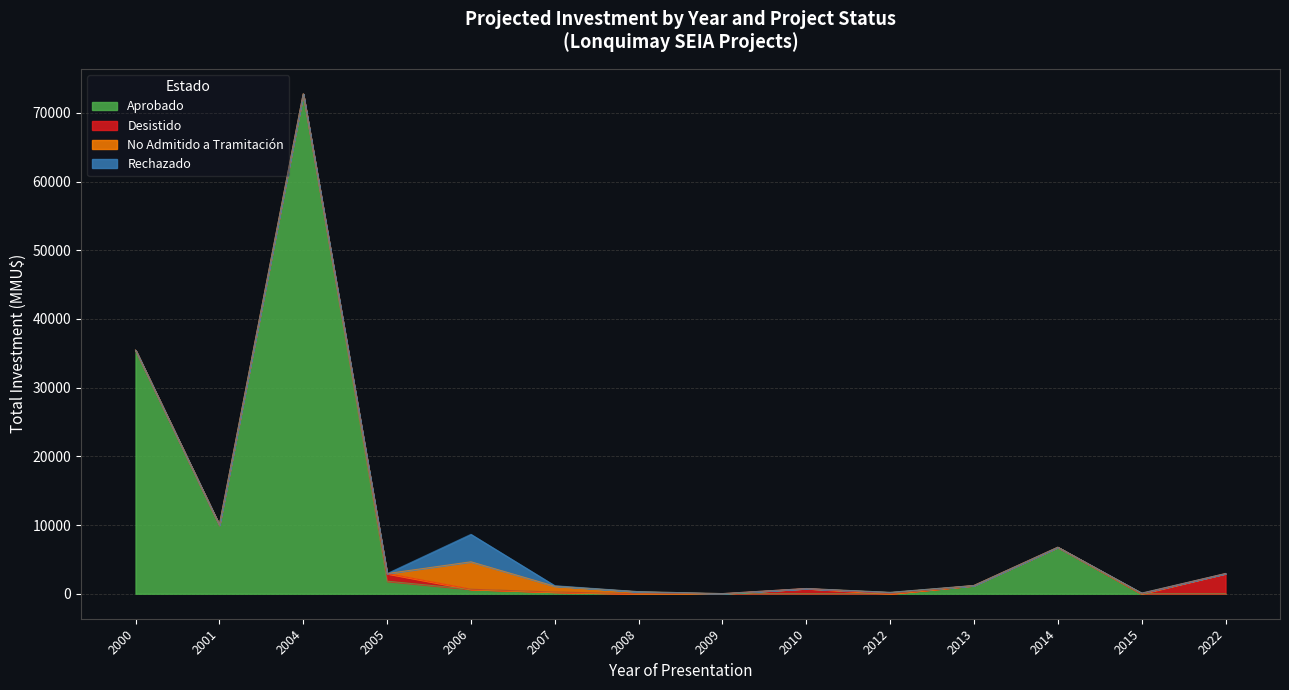

What is the total value across all series at 2000?

35460